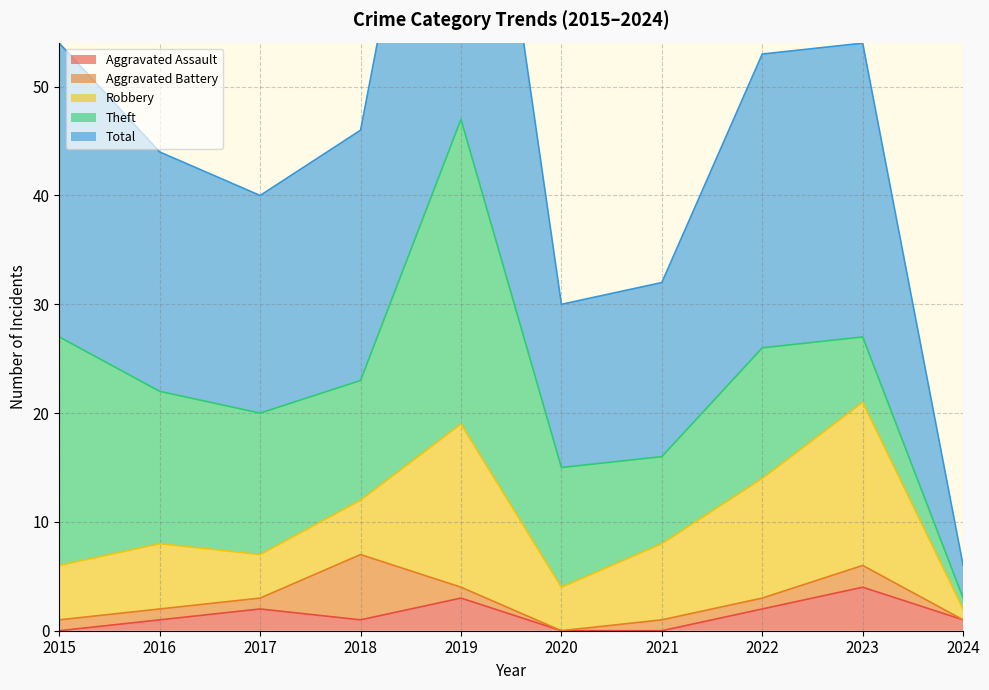

Where is the first local minimum for Aggravated Battery?

2020